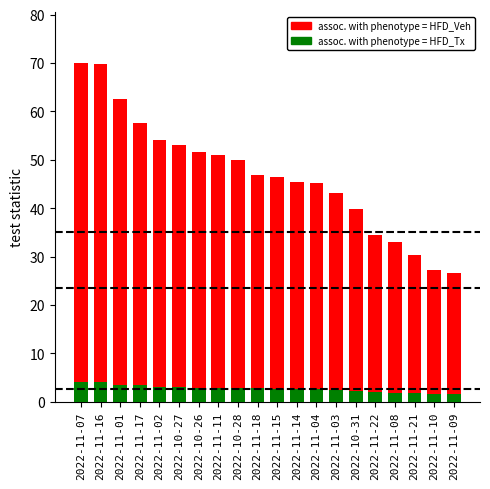

What value does the assoc. with phenotype = HFD_Tx series have at 2022-10-26?

2.9